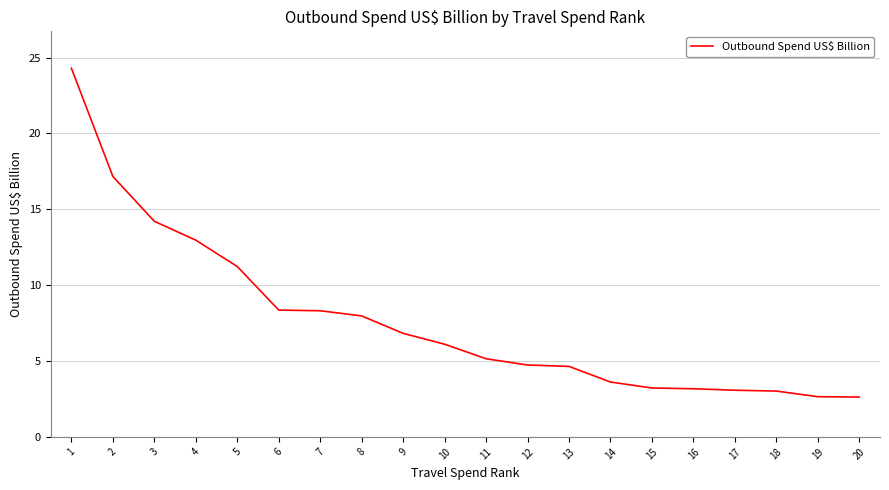

Approximately how many times larger is the value at 6 compared to 19?

3.2